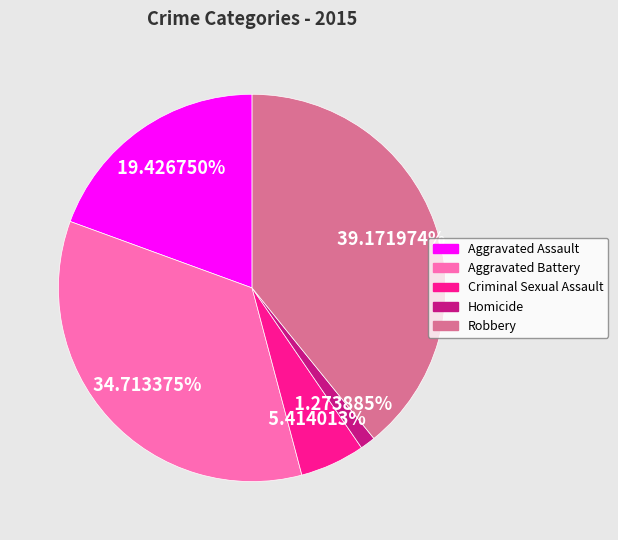

To the nearest percent, what portion does Aggravated Assault represent?

19%